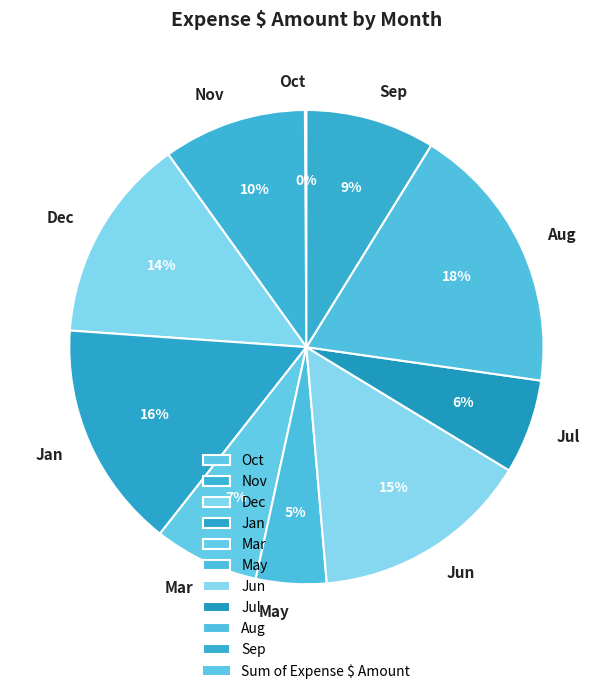

True or false: Jan accounts for 23% of the total.

False